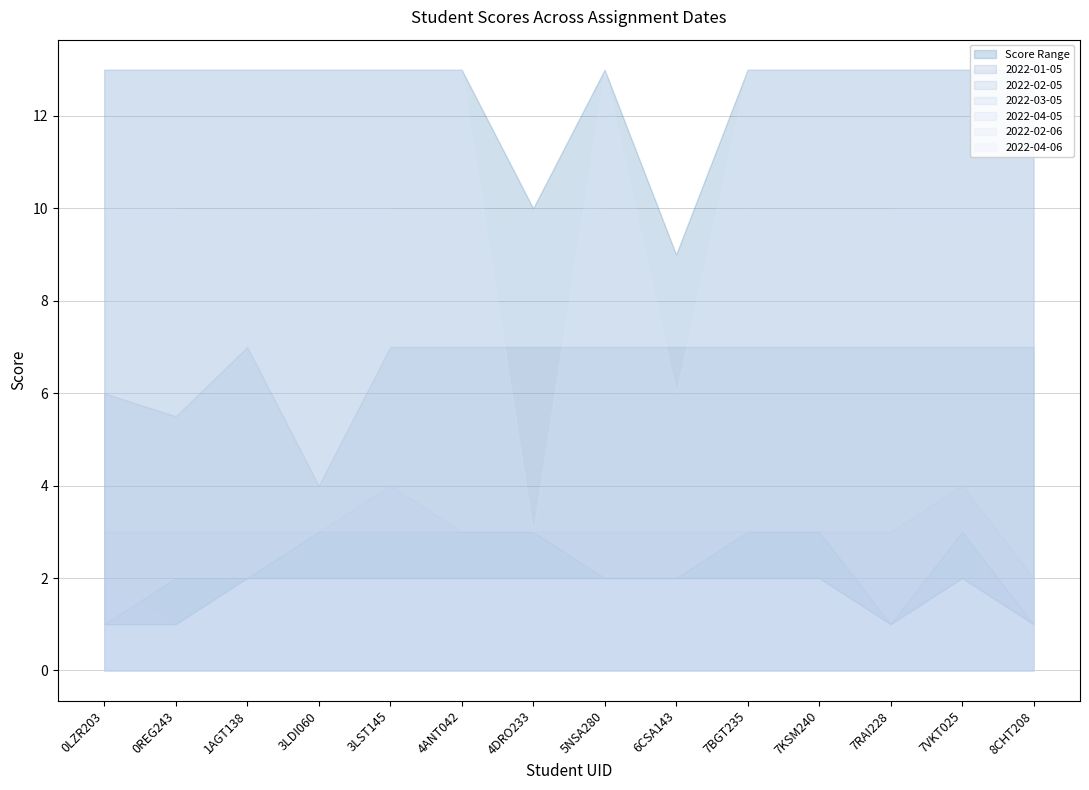

At how many categories does at least one series exceed 2?

14